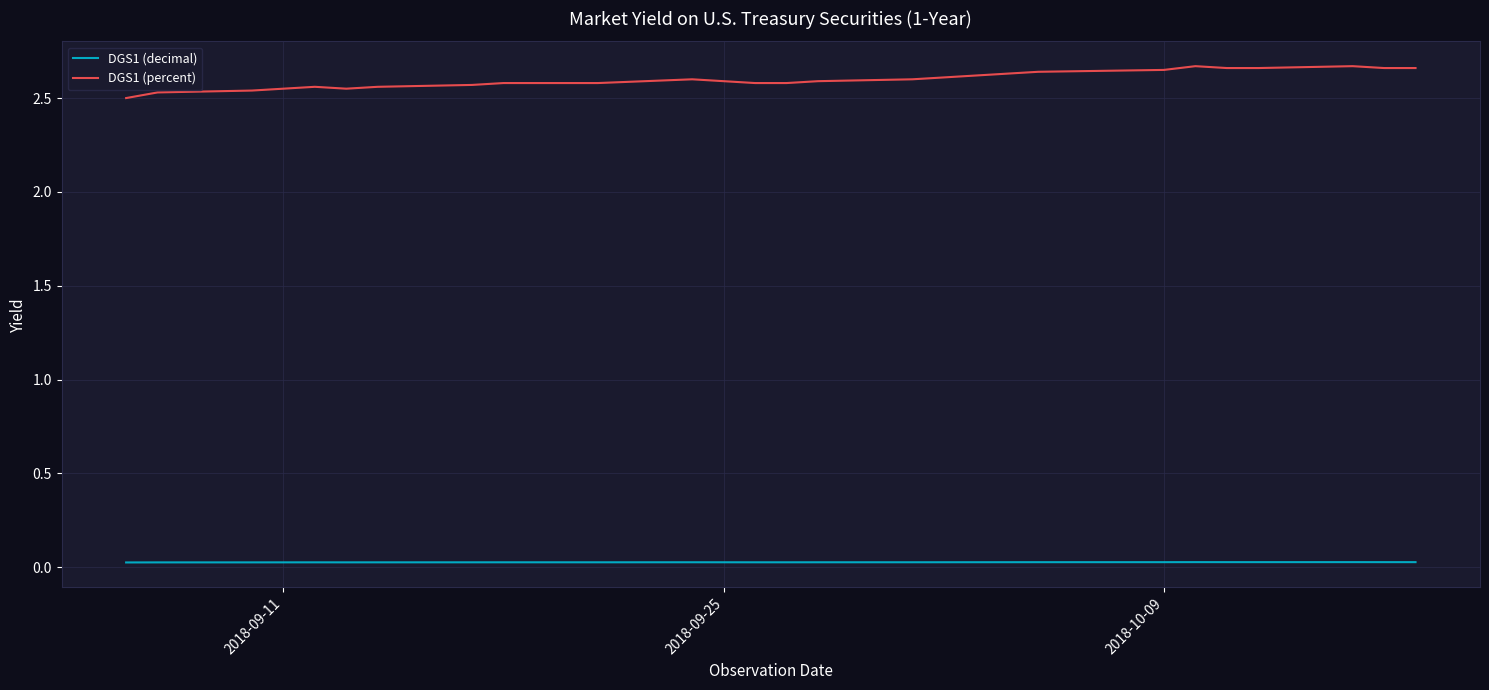

How many lines are shown in the chart?

2